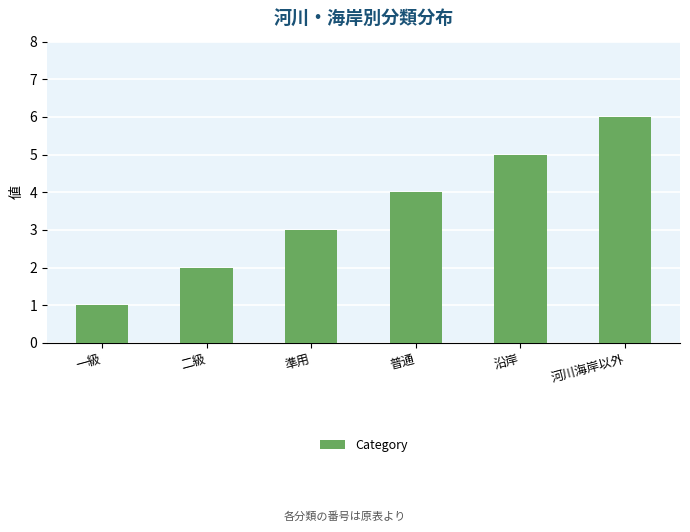

Reading left to right, extract all data points from this chart.

一級=1	二級=2	準用=3	普通=4	沿岸=5	河川海岸以外=6